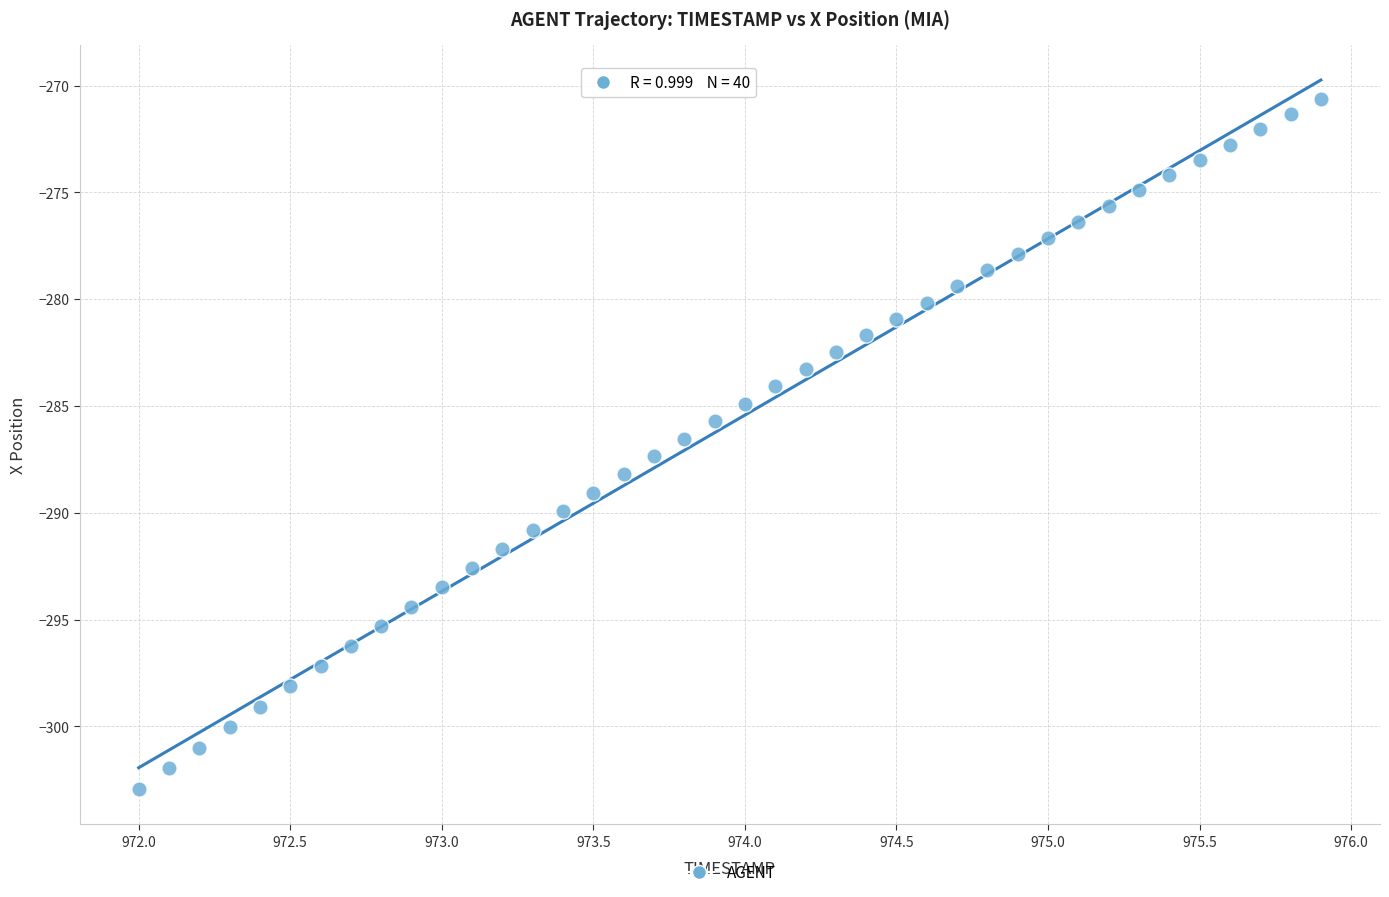

What is the range of Y values (max minus min)?

32.3